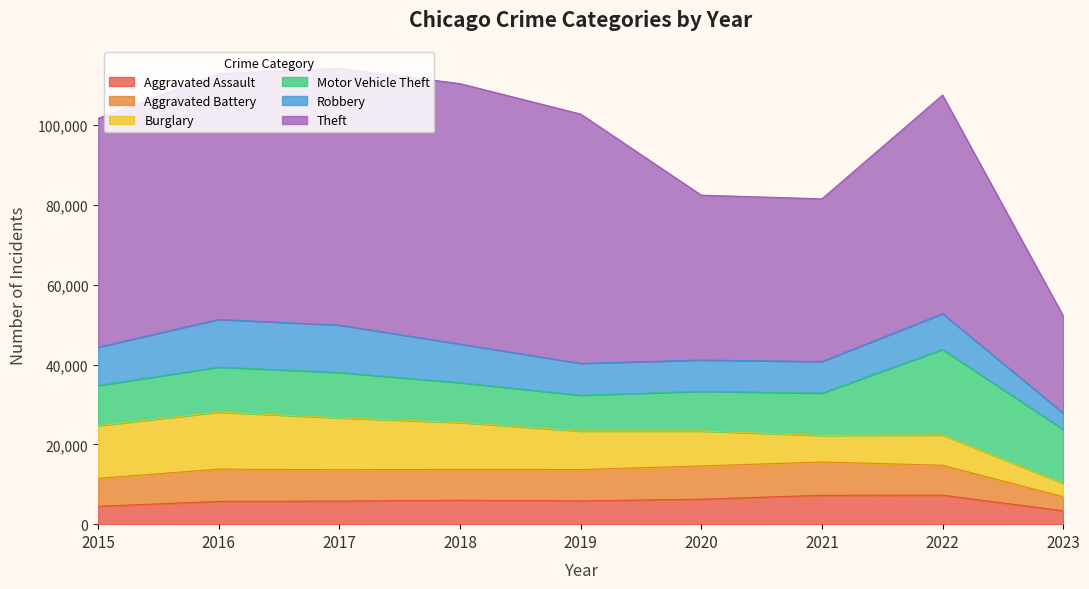

What is the value of the Motor Vehicle Theft point at the 3rd from the left?

11380